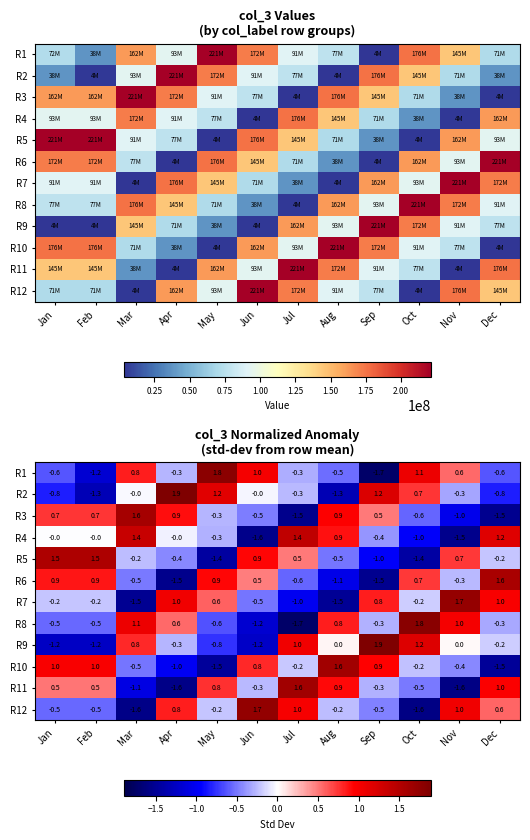

At how many categories does at least one series exceed 0?

12